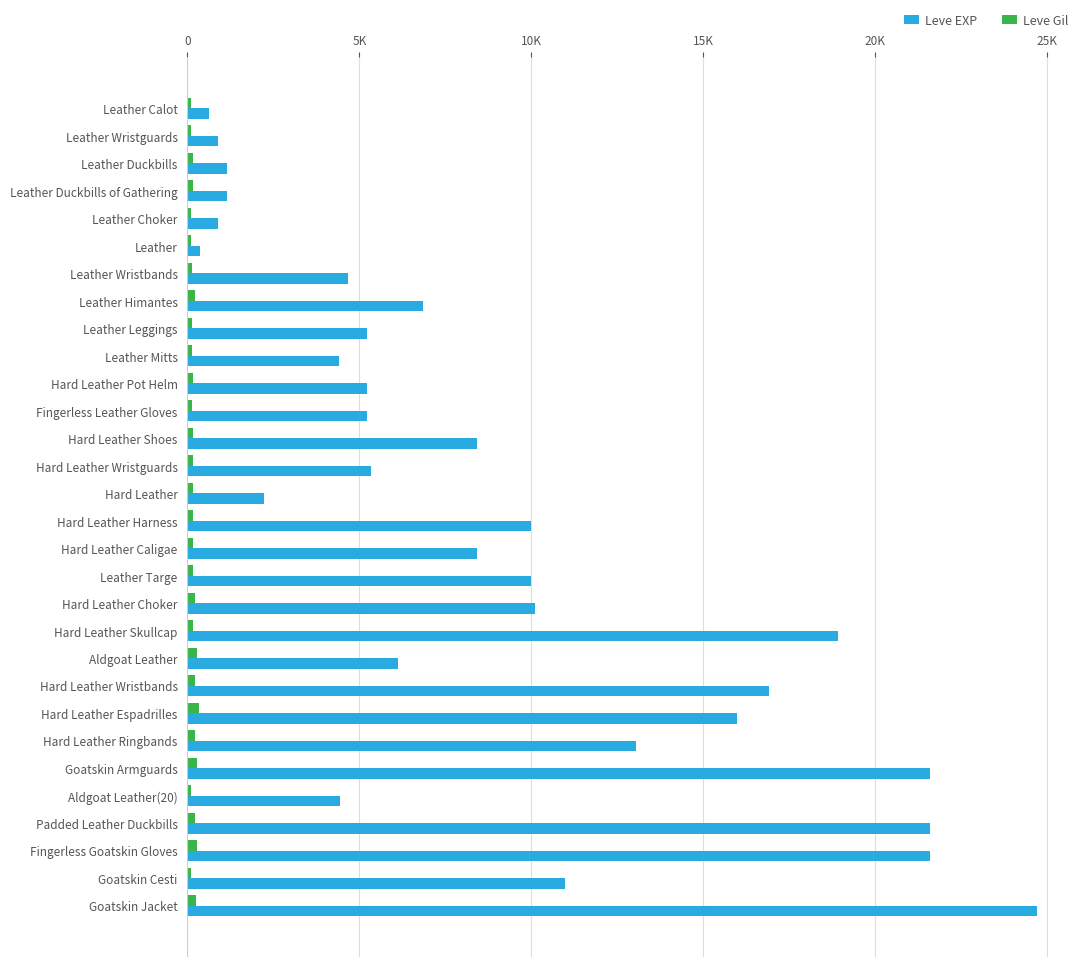

What is the maximum value shown in the chart?

24710